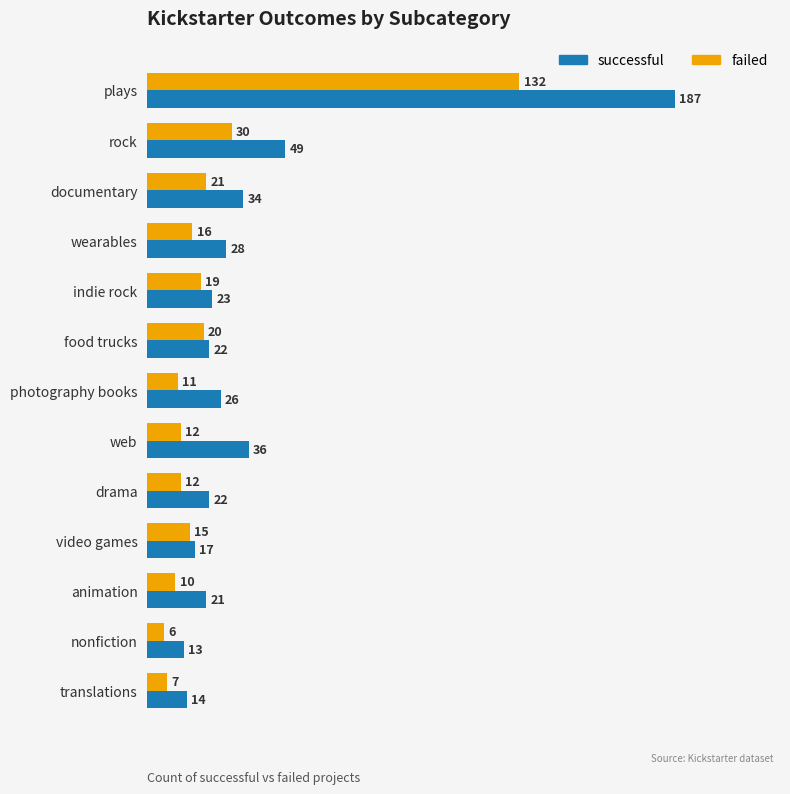

Which category has the highest value in the successful series?

plays